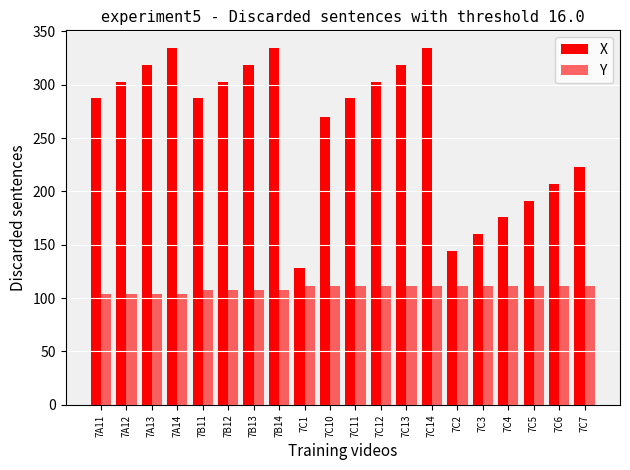

Reading right to left, transcribe all the data shown in this chart.

X: 222.8	207.1	191.4	175.7	160.0	144.3	334.2	318.5	302.8	287.1	269.9	128.5	334.2	318.5	302.8	287.1	334.2	318.5	302.8	287.1
Y: 111.6	111.6	111.6	111.6	111.6	111.6	111.6	111.6	111.6	111.6	111.6	111.6	107.2	107.2	107.2	107.2	104.2	104.2	104.2	104.2